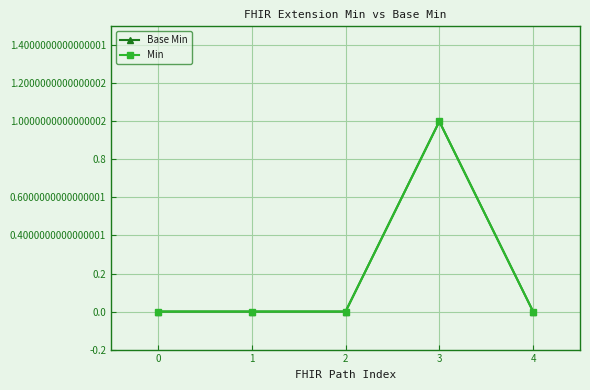

Which series has the largest range (max minus min)?

Base Min